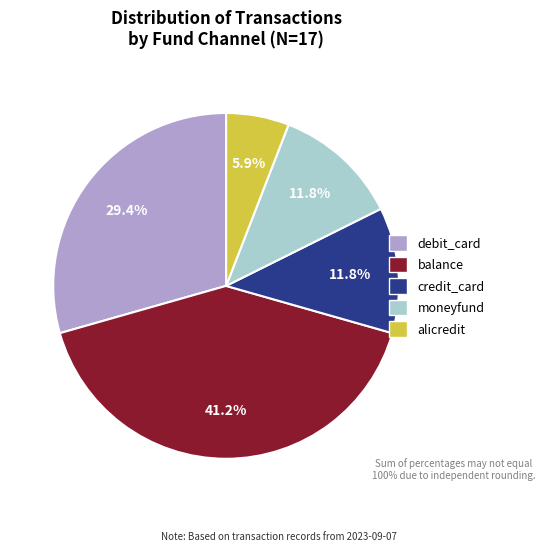

What percentage is the balance slice, to the nearest percent?

41%